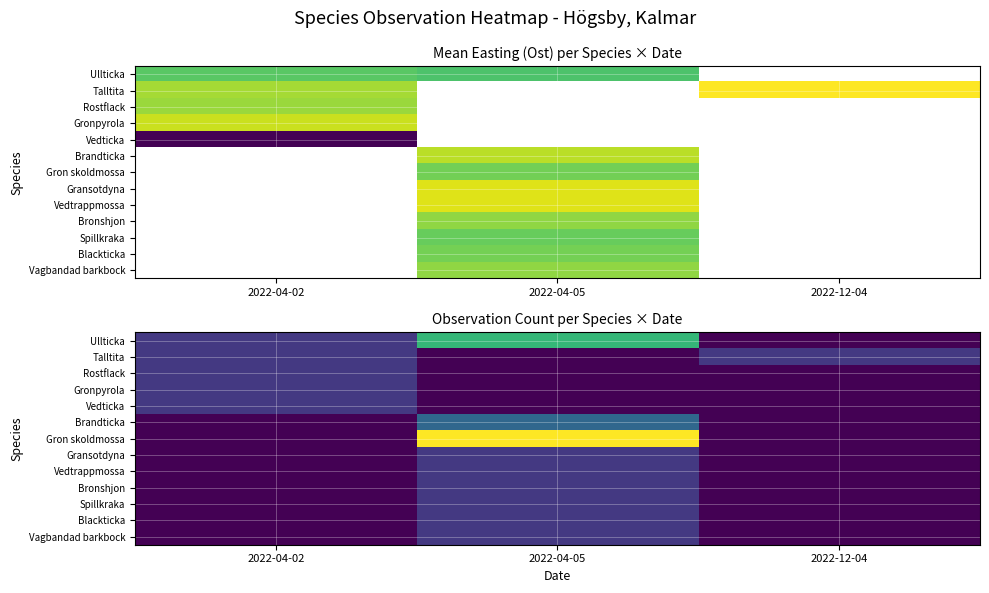

At which category is the sum across all series the highest?

2022-04-05